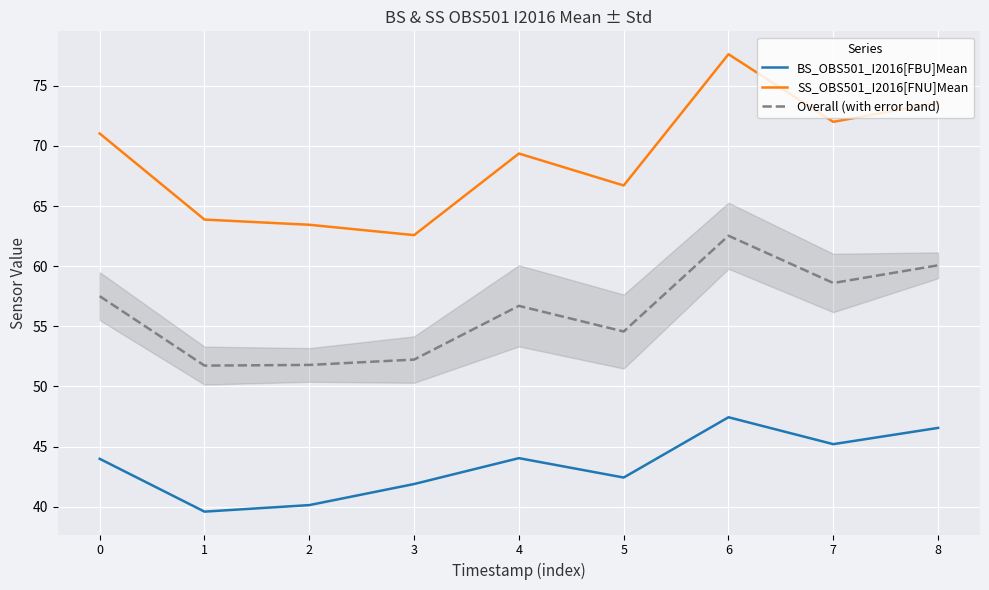

Which series has the widest spread of values?

SS_OBS501_I2016[FNU]Mean